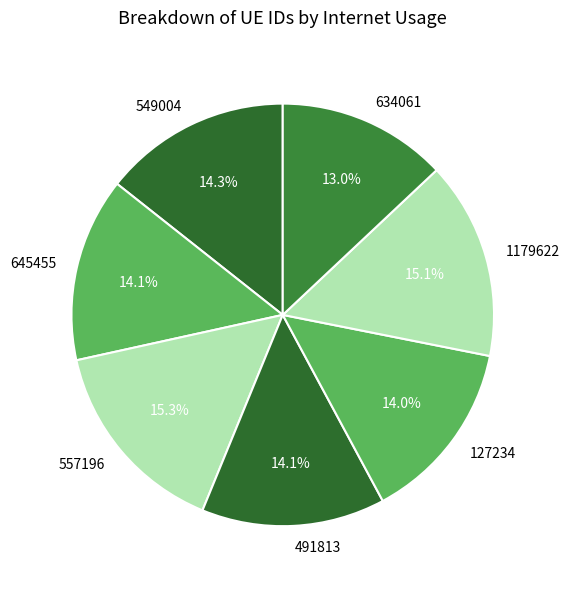

How many slices are in this pie chart?

7